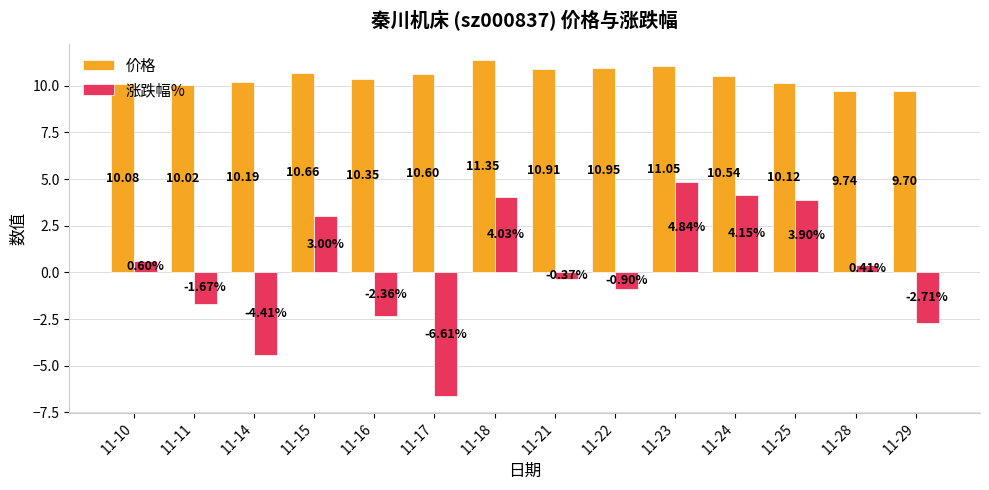

How many values in the 涨跌幅% series exceed 0?

7